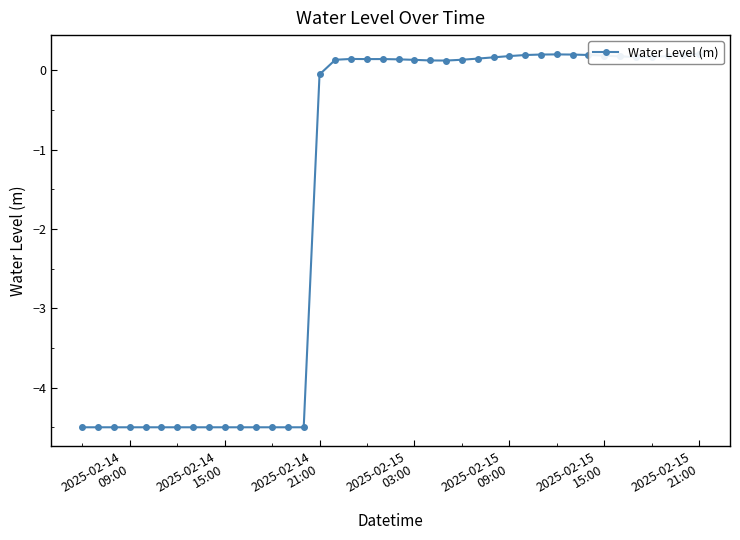

How many lines are shown in the chart?

1